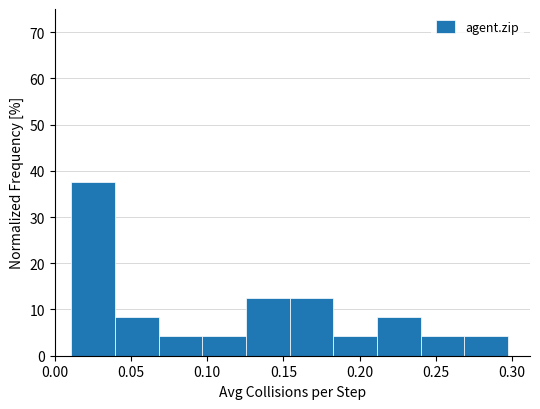

Over which range of the x-axis is the bar tallest?

0.010 to 0.040